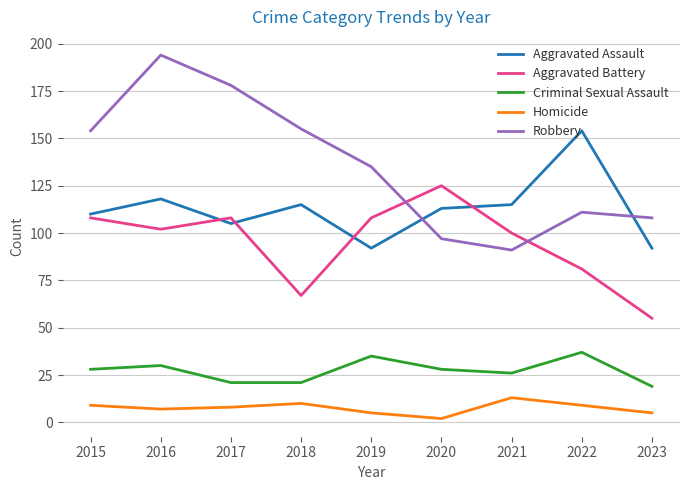

List the series in order of their peak value, highest first.

Robbery, Aggravated Assault, Aggravated Battery, Criminal Sexual Assault, Homicide